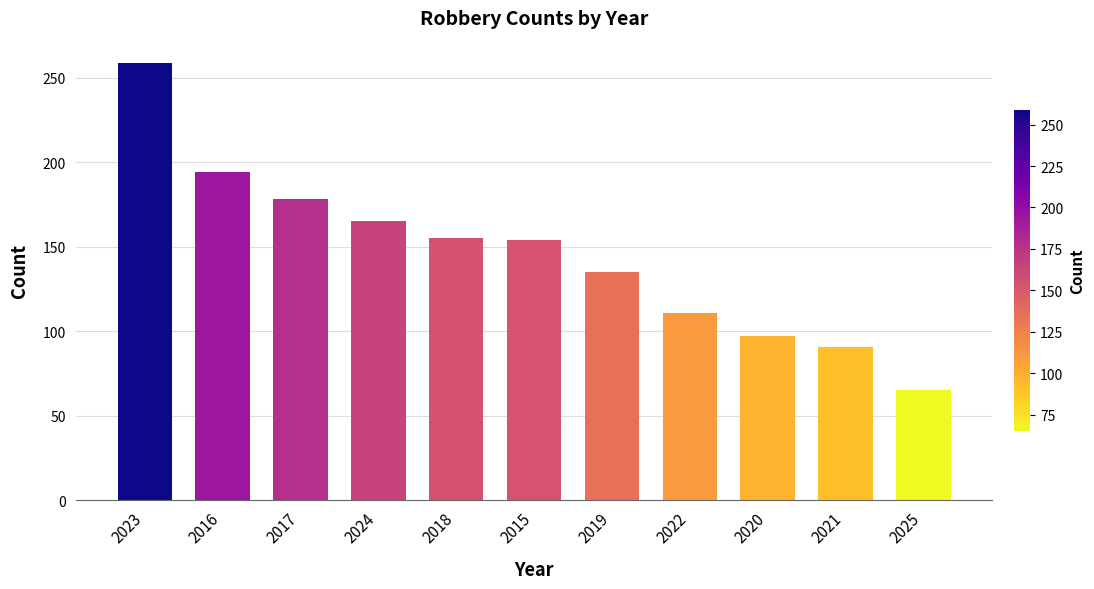

What is the maximum value shown in the chart?

259